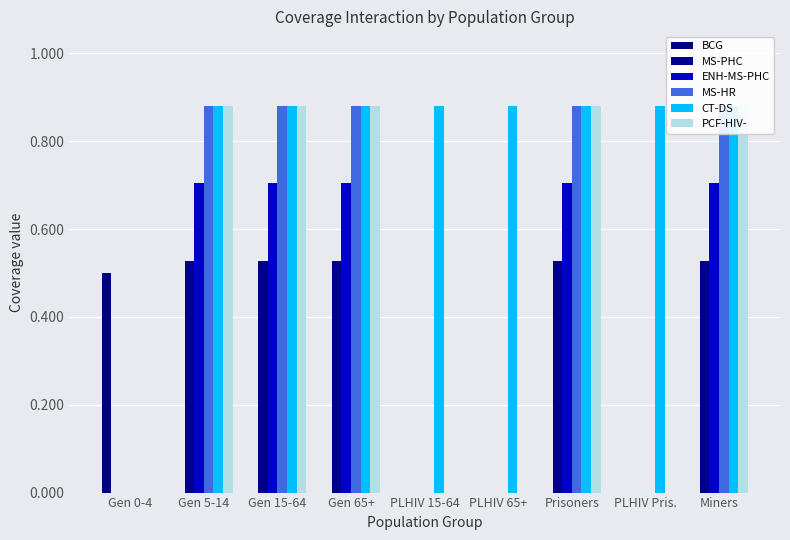

What is the difference between the maximum and minimum values in the ENH-MS-PHC series?

0.7